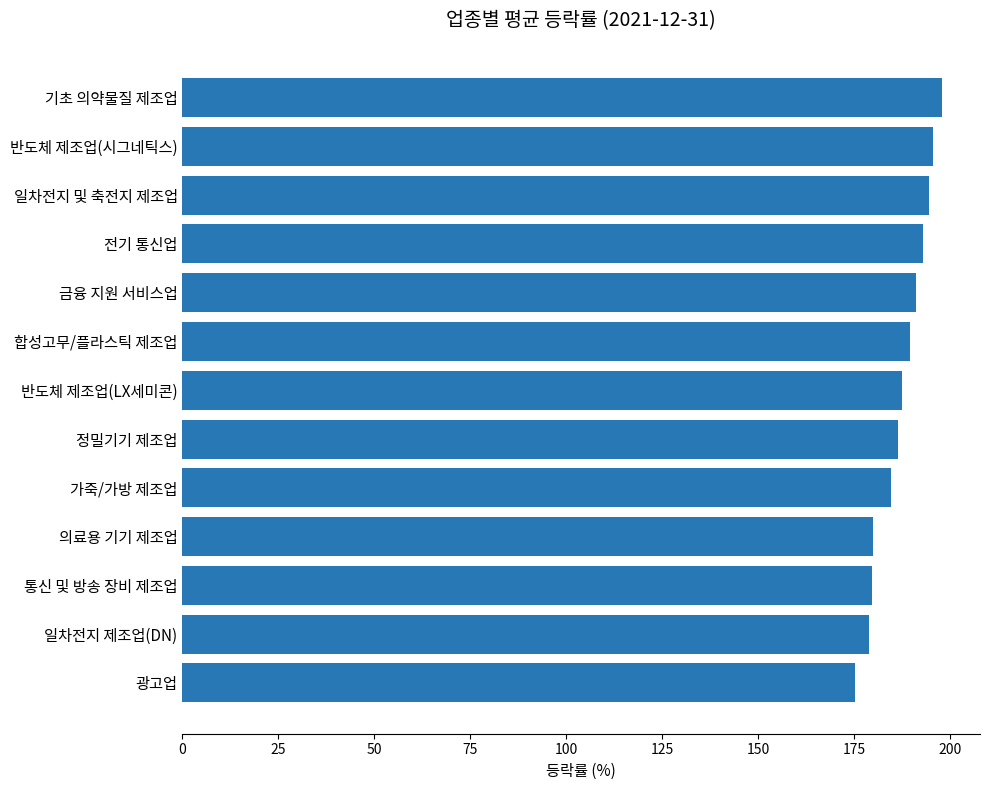

What position from the bottom is 가죽/가방 제조업?

5